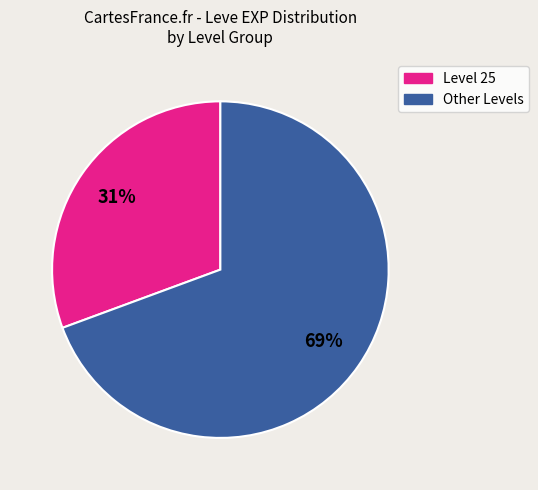

Is there a majority slice in this chart?

Yes